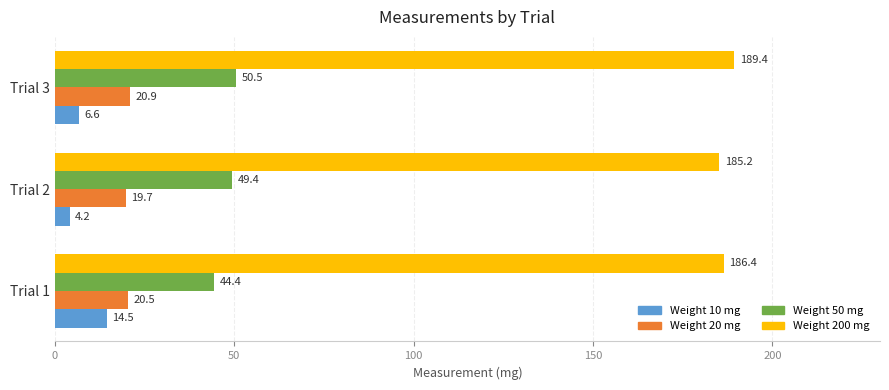

At which category does the chart reach its minimum across all series?

Trial 2